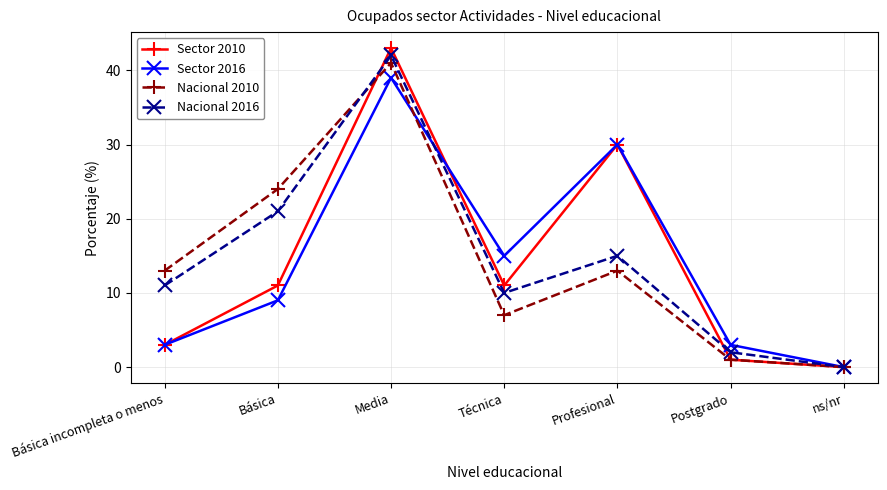

At which label is Nacional 2016 closest to 21?

Básica